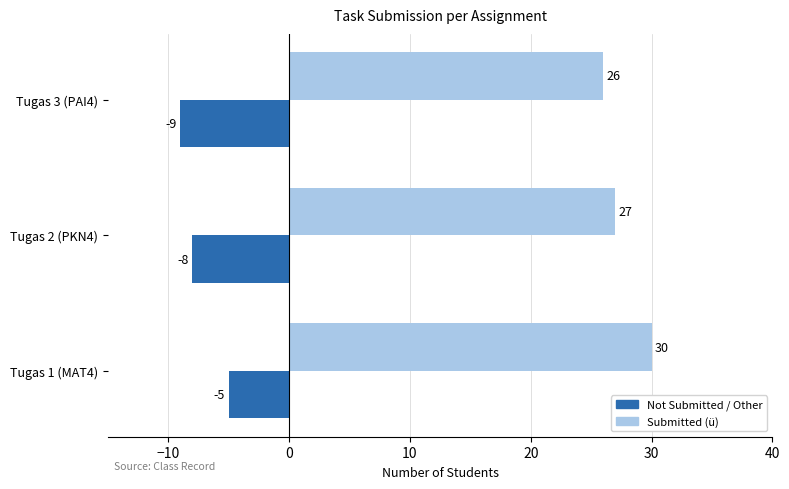

Rank the categories by Submitted (ü) value from lowest to highest.

Tugas 3 (PAI4), Tugas 2 (PKN4), Tugas 1 (MAT4)